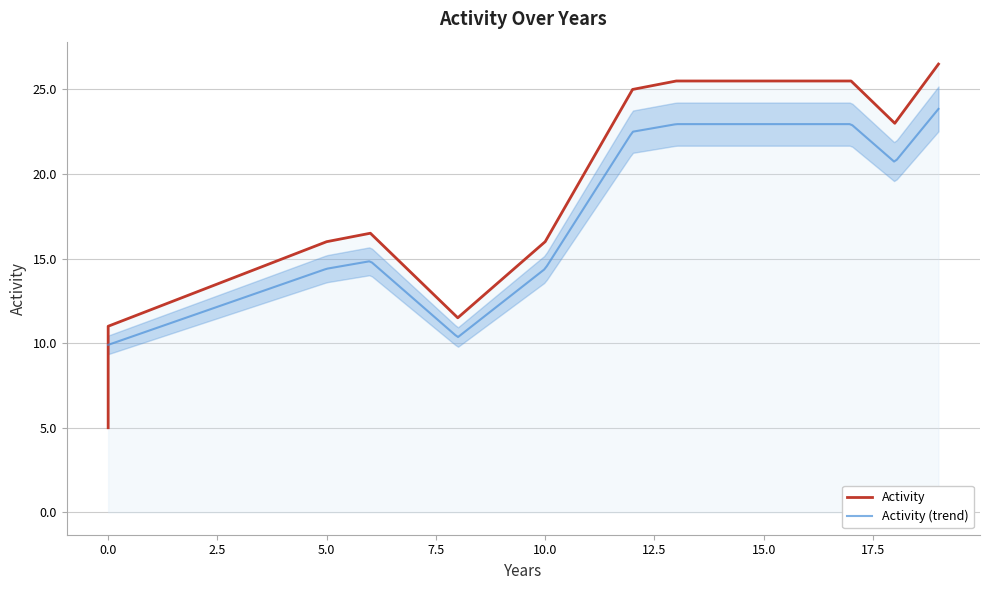

What is the lowest value of the Activity (trend) series?

9.9